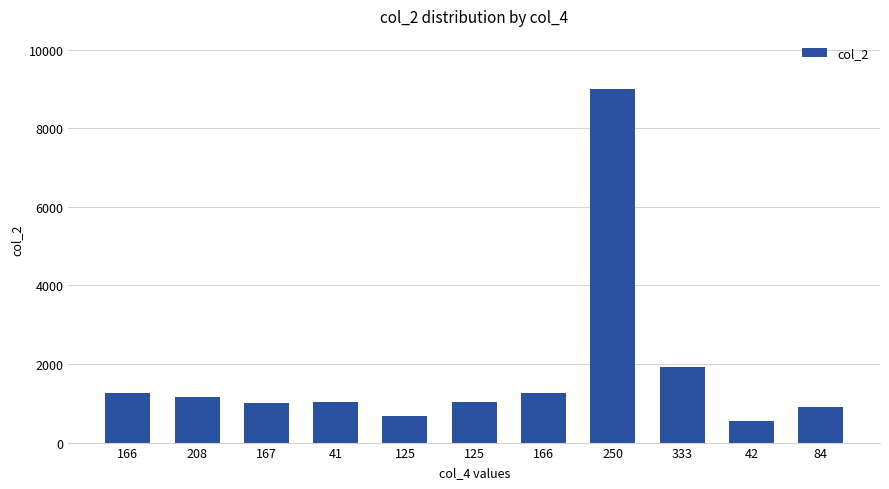

Reading left to right, what are all the values shown in this chart?

1250	1167	1000	1042	667	1041	1250	9000	1917	542	917